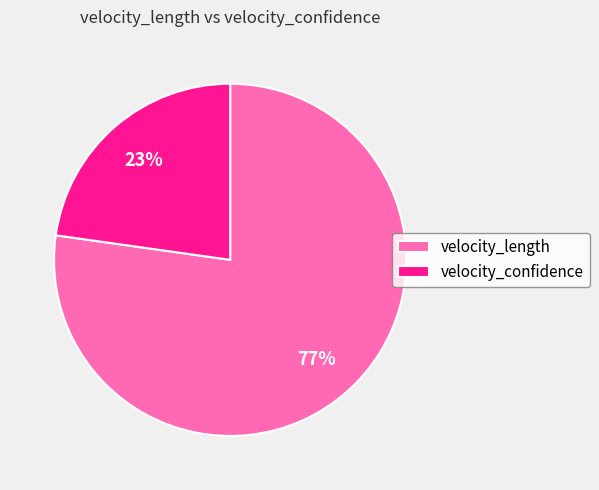

Does any single category account for the majority?

Yes